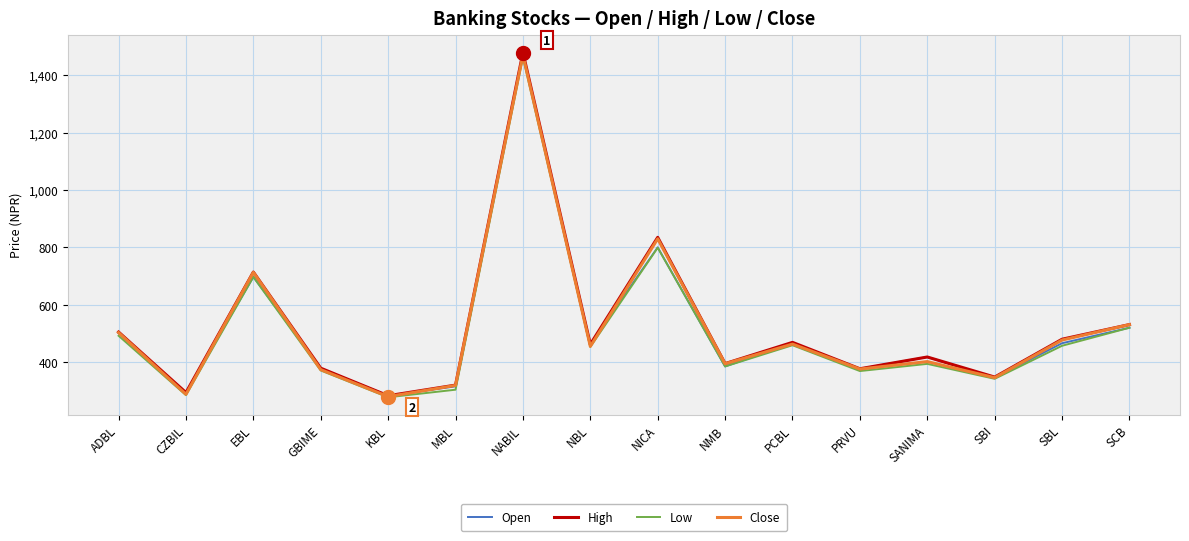

What is the total value across all series at ADBL?

2001.0